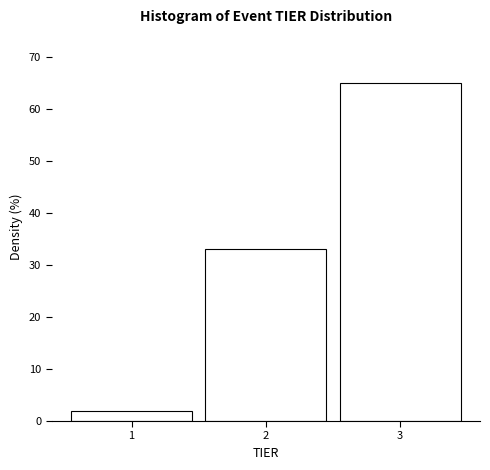

What is the height of the bar covering 2.5 to 3.5 on the x-axis? The values are not printed on the chart, so give them approximately, as read against the axis.

65